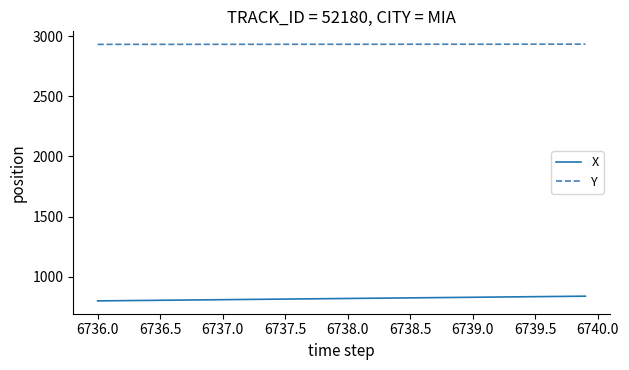

True or false: Y and X intersect in this chart.

False